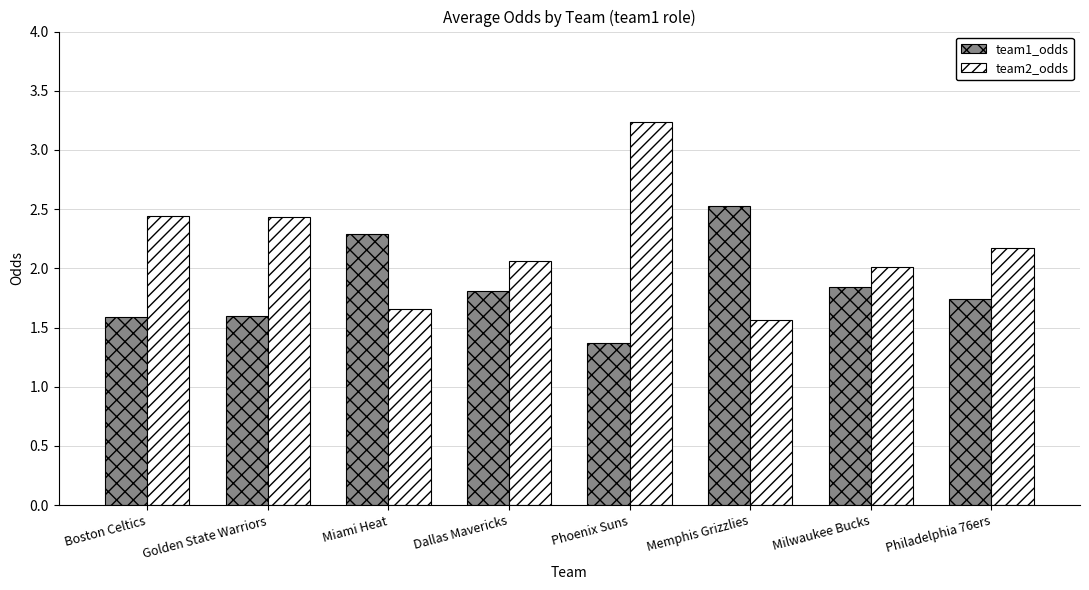

How many groups of bars are there?

8